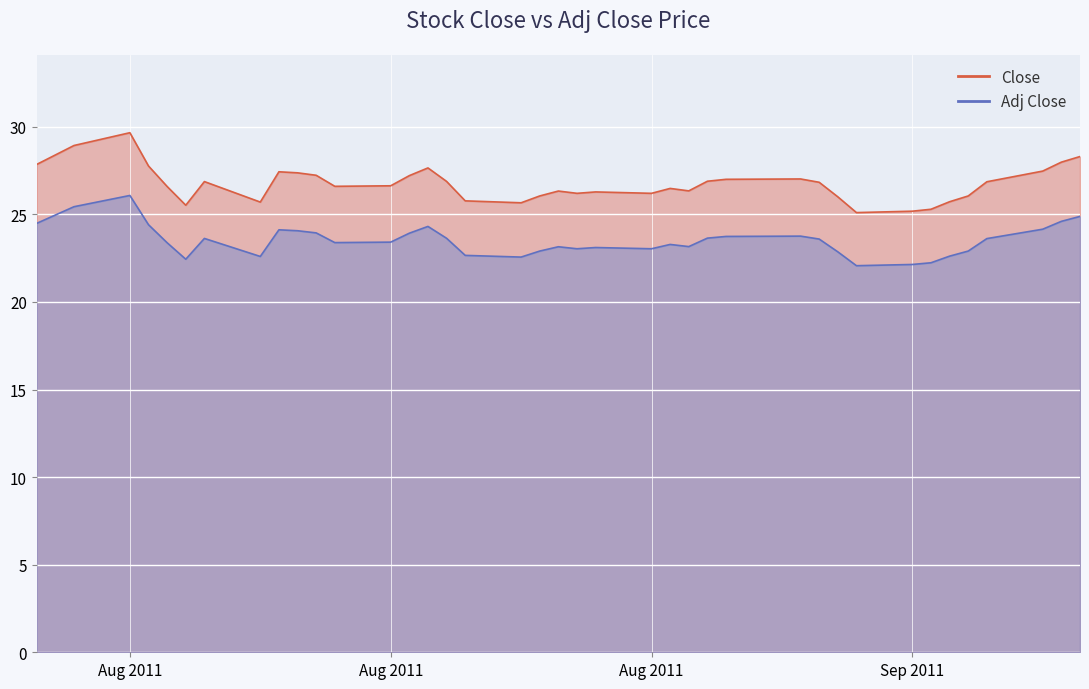

Rank the series by their average value, from highest to lowest.

Close, Adj Close